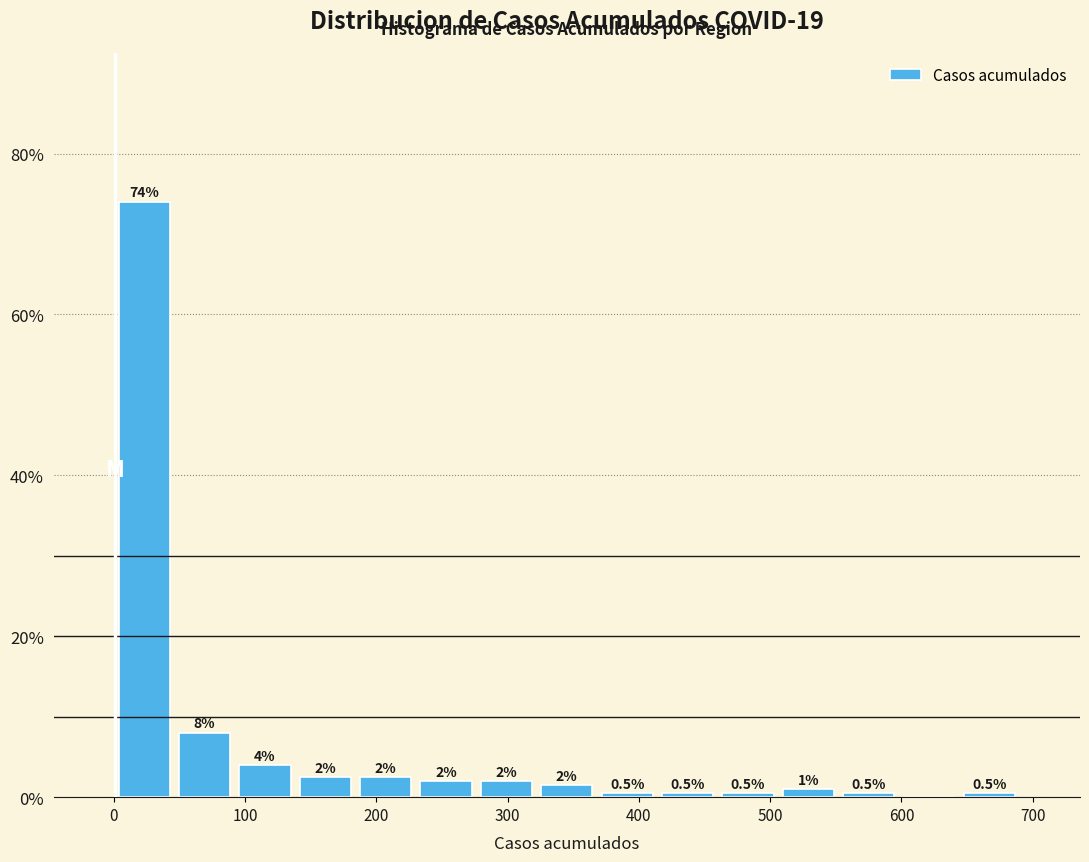

Over which range of the x-axis is the bar tallest?

0 to 46